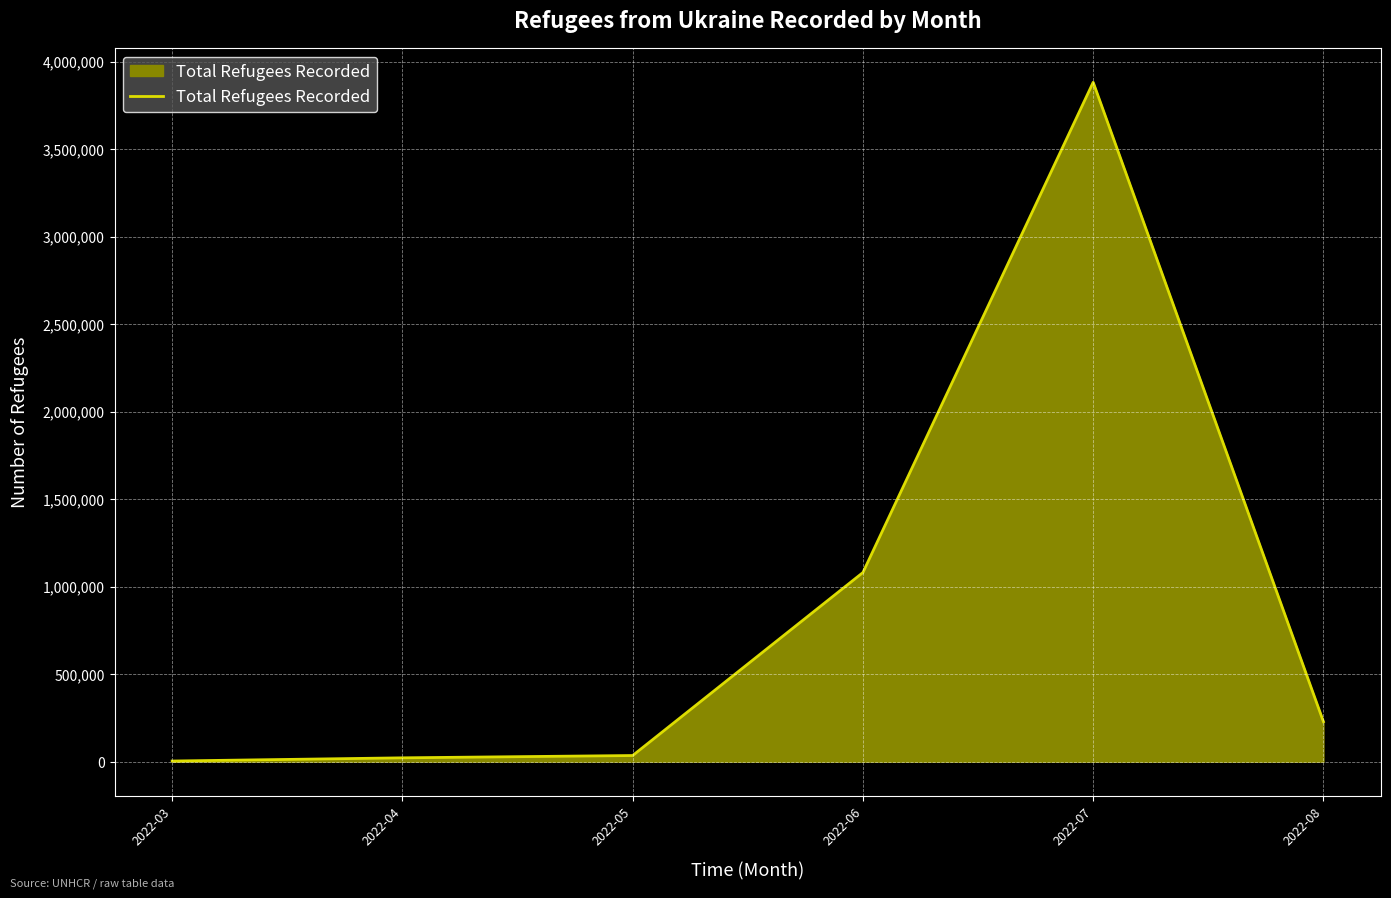

At which label does the data first exceed 228726?

2022-06